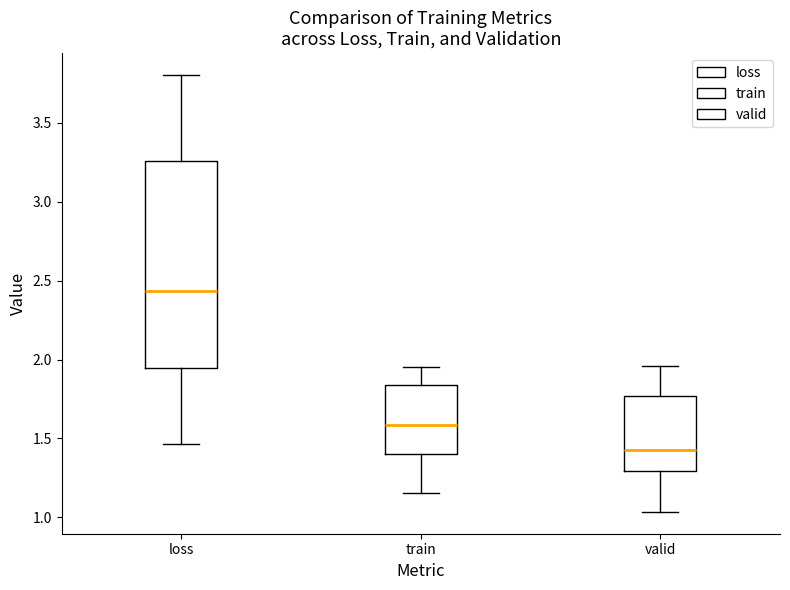

Which box has the highest median line?

loss